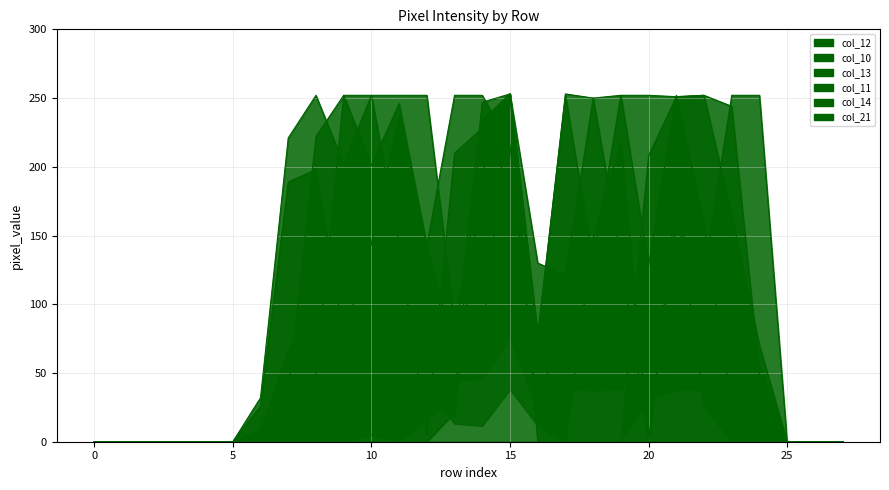

Which label corresponds to the largest value in the chart?

15